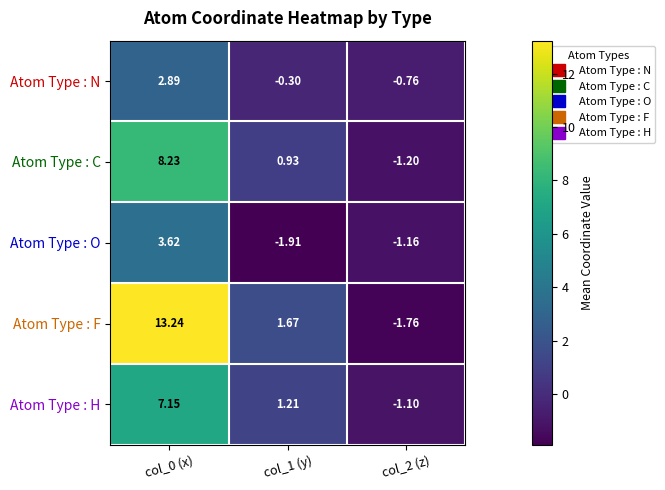

Is the value of Atom Type : N at col_0 (x) greater than the value of Atom Type : O at col_0 (x)?

No